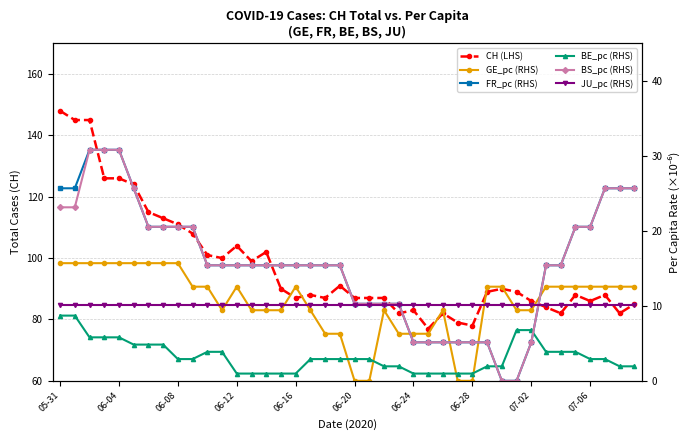

Does the chart have visible grid lines?

Yes